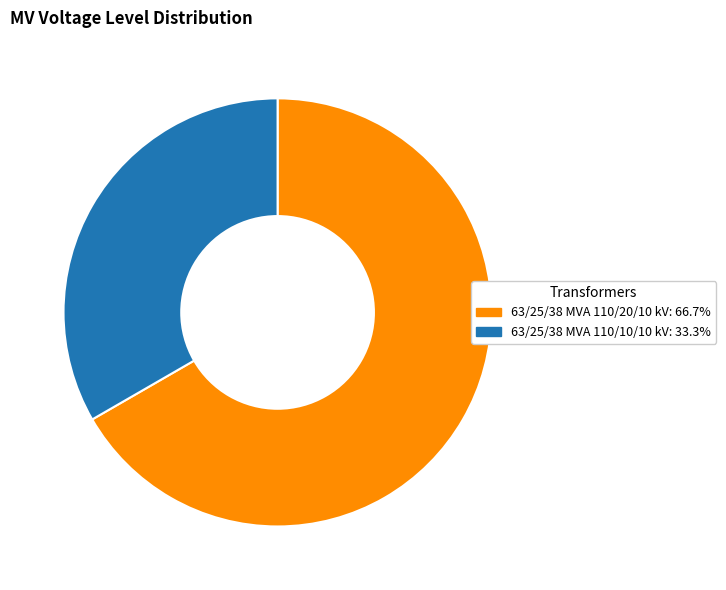

Is there a majority slice in this chart?

Yes